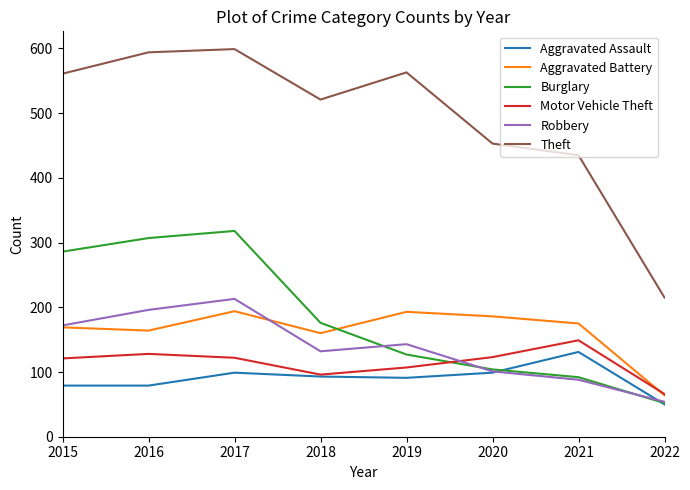

List the series in order of their peak value, highest first.

Theft, Burglary, Robbery, Aggravated Battery, Motor Vehicle Theft, Aggravated Assault